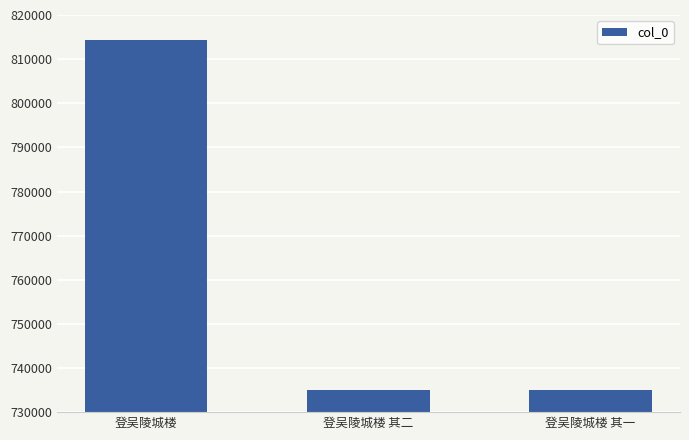

Does the chart contain stacked bars?

No